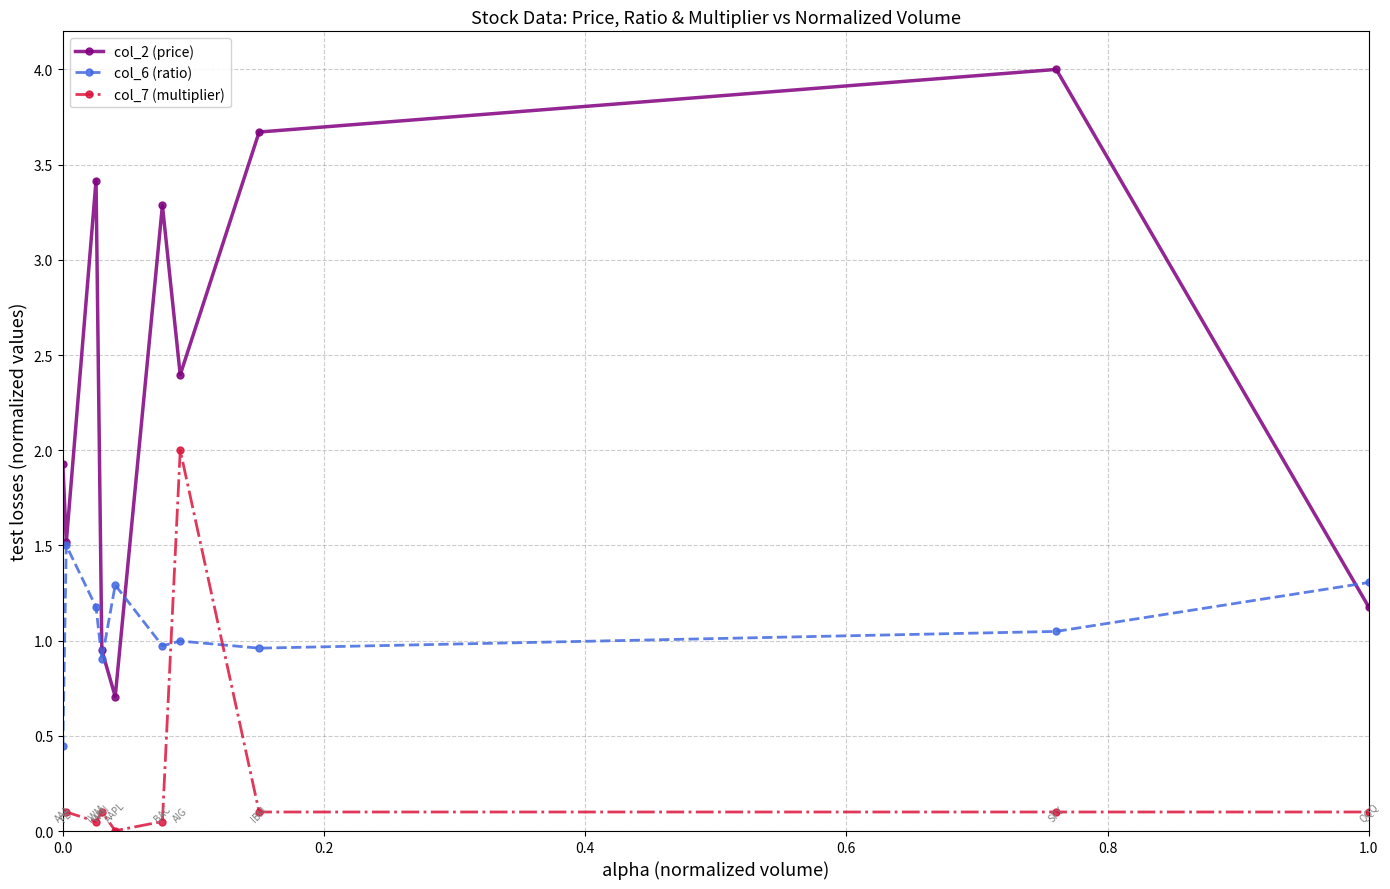

What is the maximum value shown in the chart?

4.0